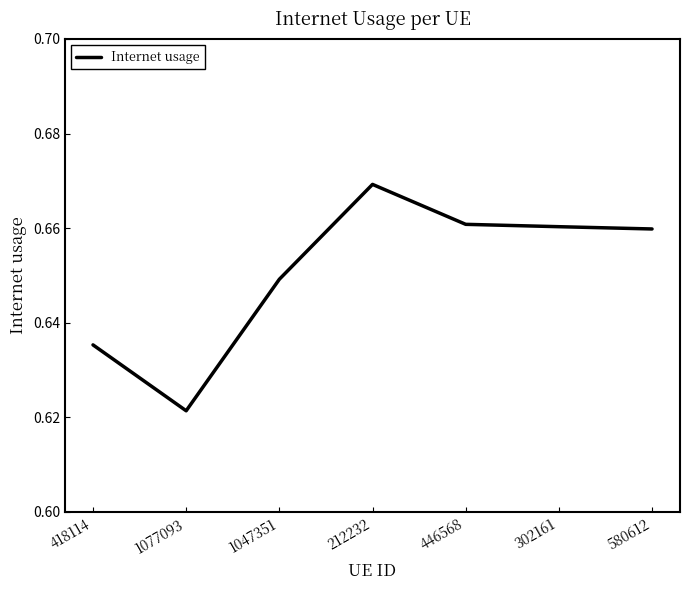

How many lines are shown in the chart?

1